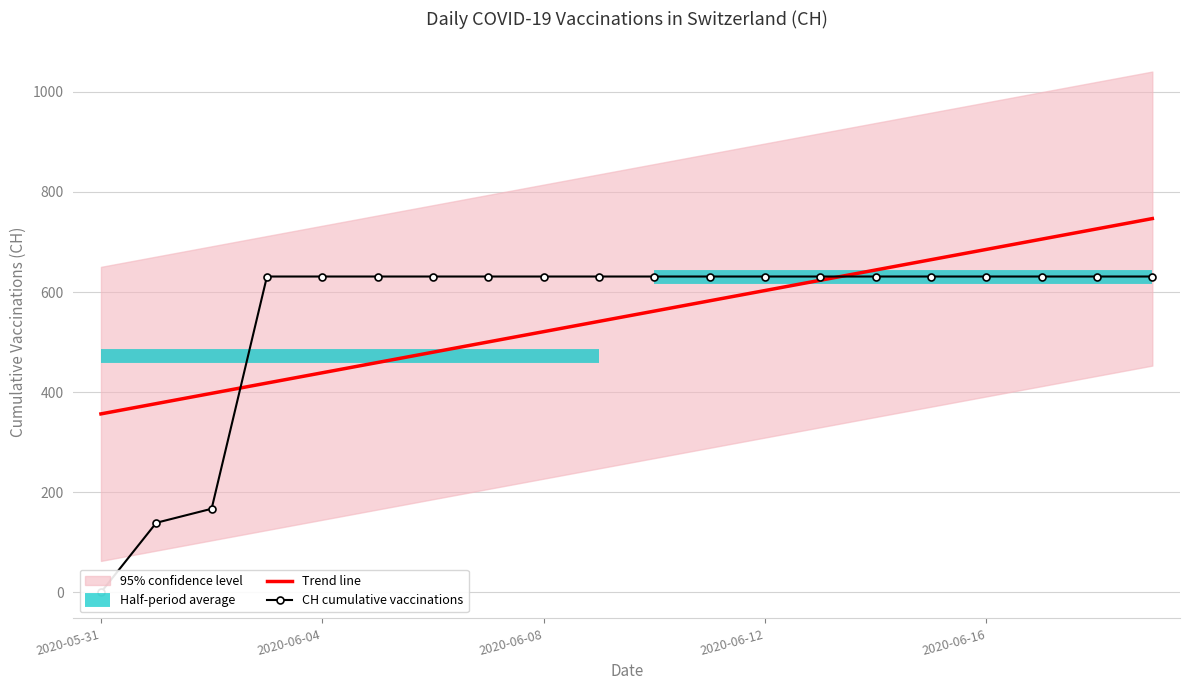

What is the highest value of the Trend line series?

746.7